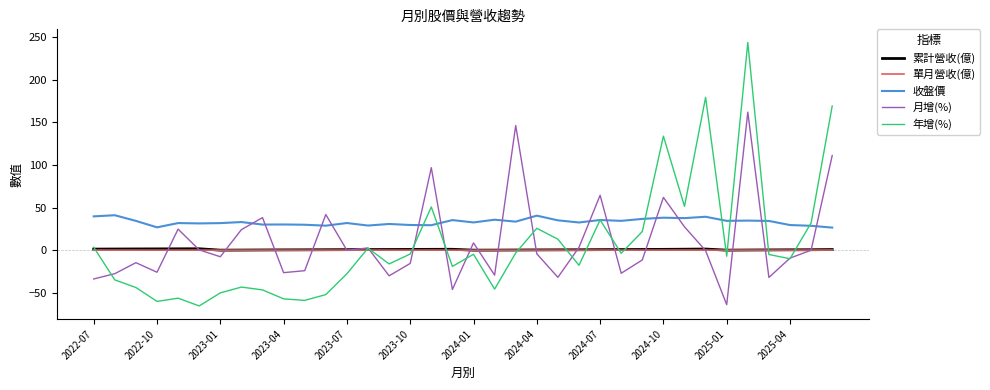

What are all the series names shown in the legend?

累計營收(億), 單月營收(億), 收盤價, 月增(%), 年增(%)